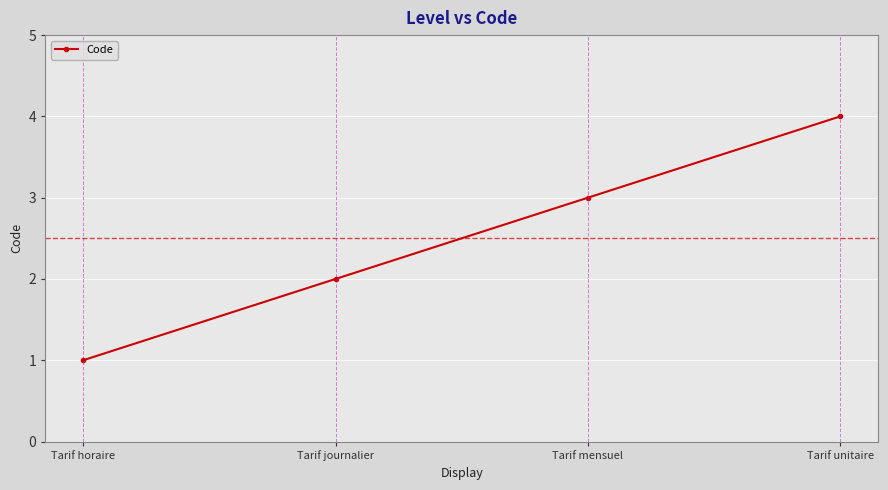

Reading right to left, what are all the values shown in this chart?

Tarif unitaire=4	Tarif mensuel=3	Tarif journalier=2	Tarif horaire=1